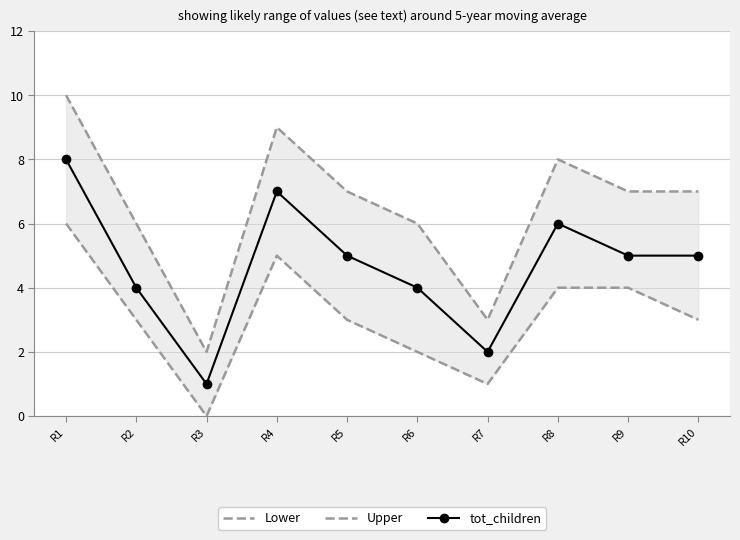

What is the value of the tot_children point at the 9th from the left?

5